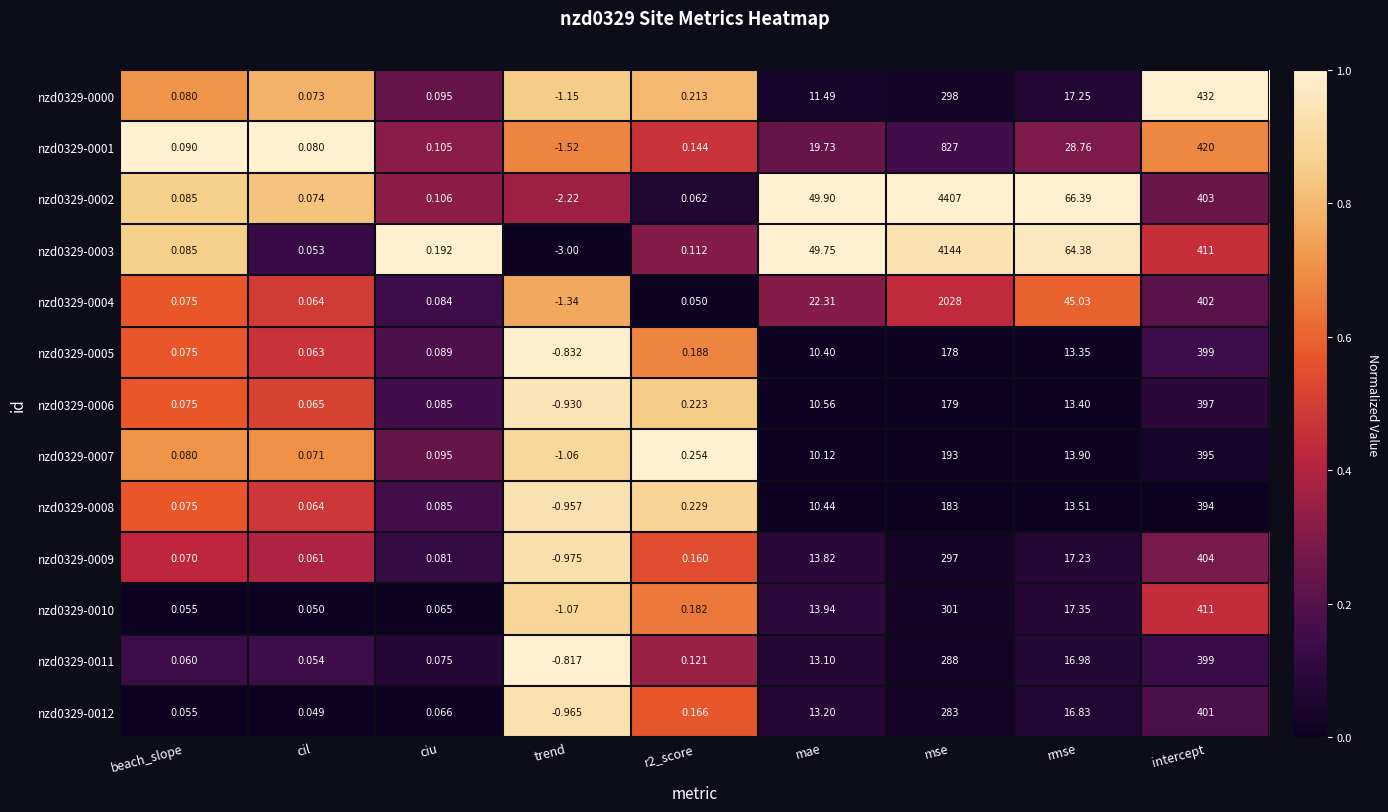

Where does the nzd0329-0012 series first go above 0?

beach_slope